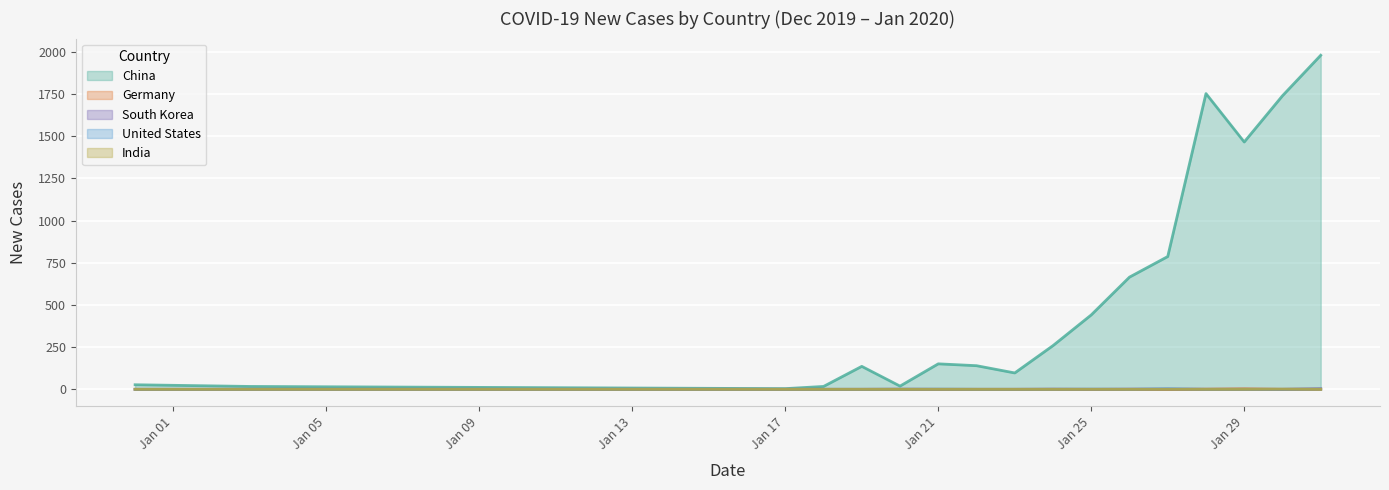

Count the number of categories in the chart.

18